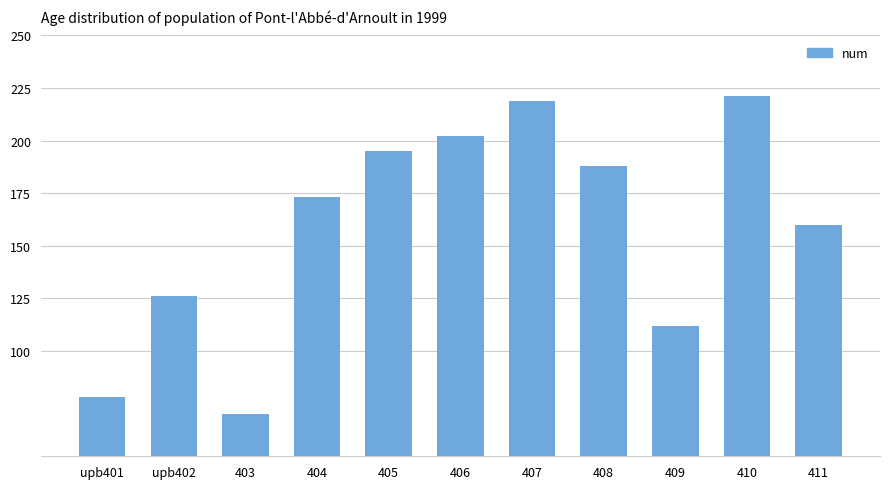

How many bars are there in total?

11